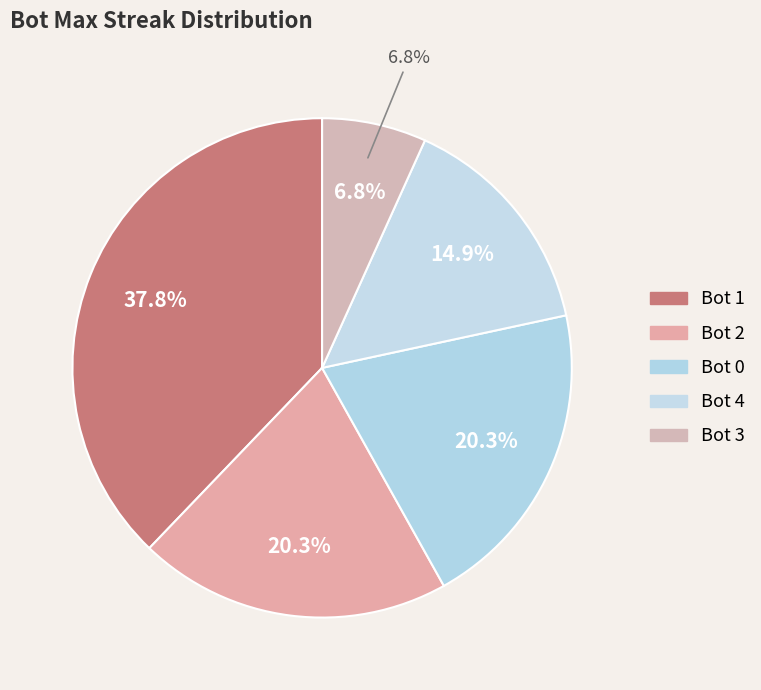

Approximately how many times larger is the value at 1 compared to 4?

2.5